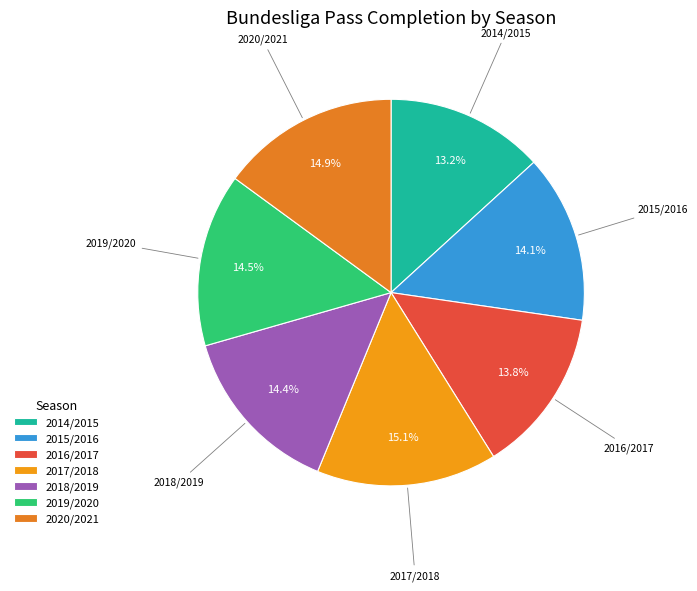

Which slice is the smallest?

2014/2015